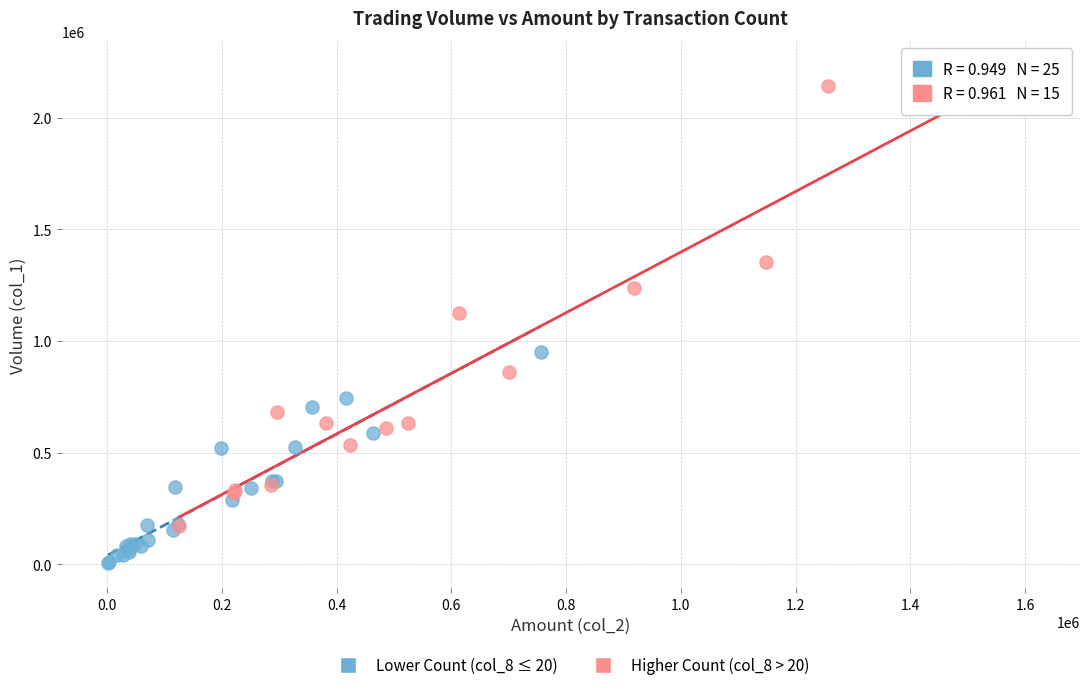

Which series has the widest spread of Y values?

Higher Count (col_8 > 20)